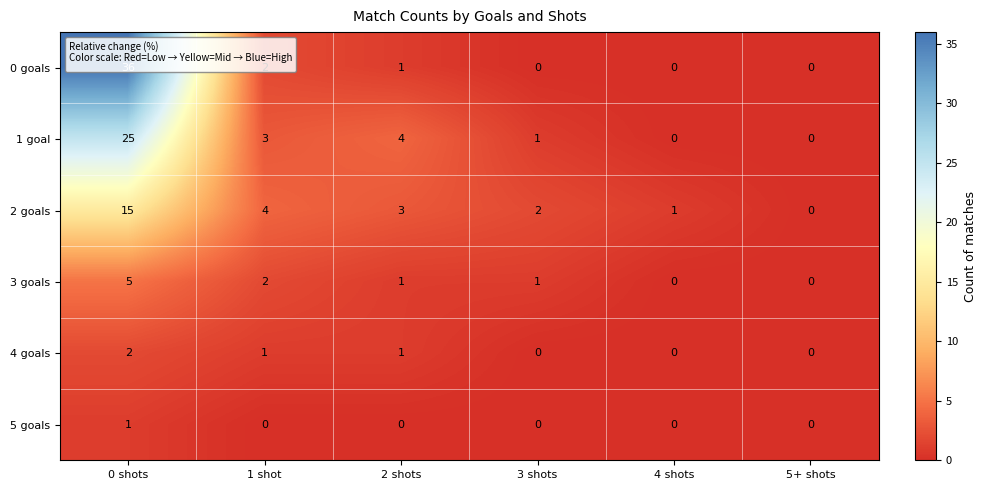

At which category is the sum across all series the highest?

0 shots